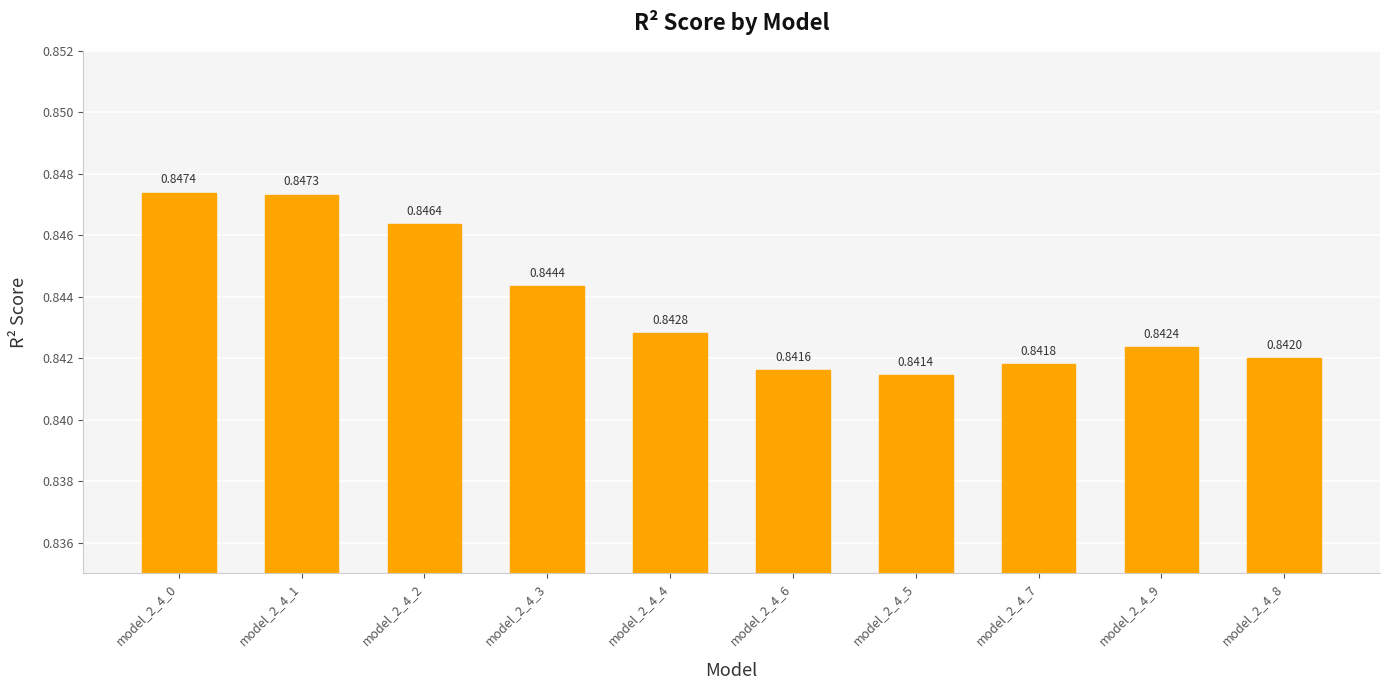

What is the sum of all values?

8.4